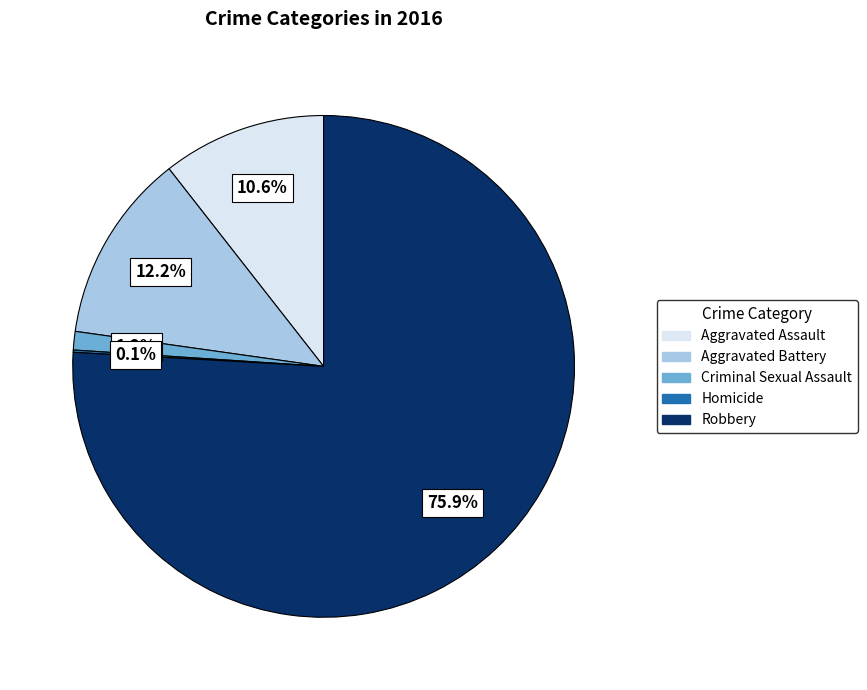

What is the majority slice?

Robbery